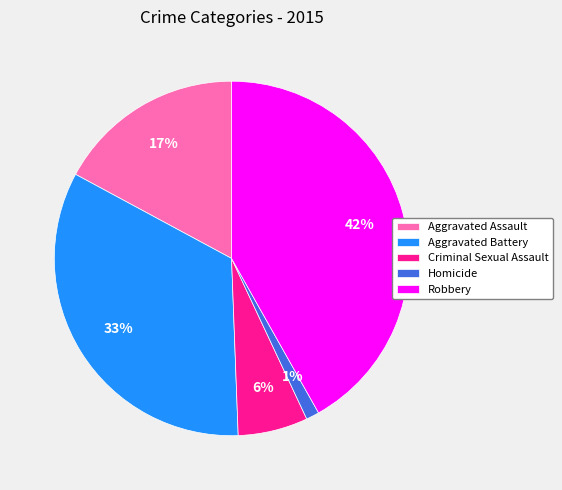

Combined, do Robbery and Aggravated Battery account for over 50%?

Yes